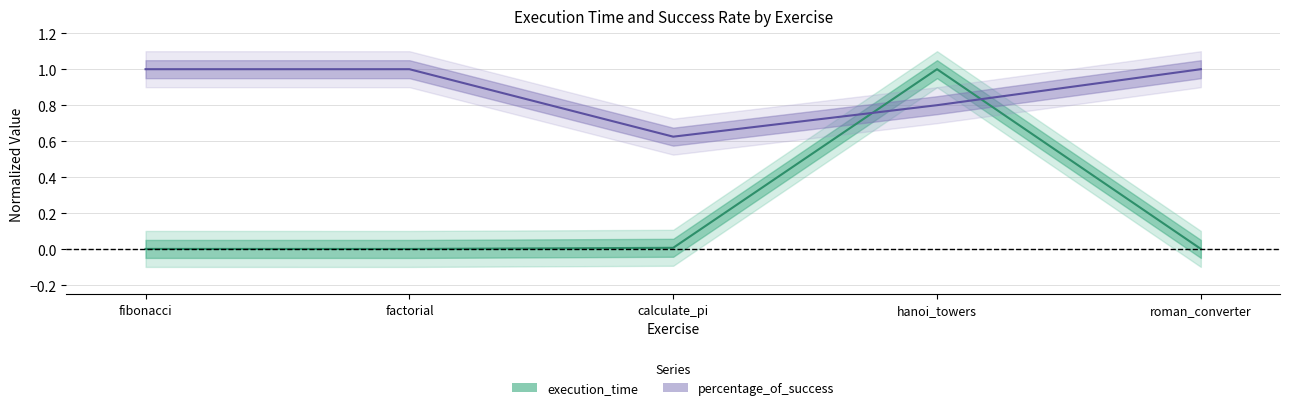

What is the approximate value of percentage_of_success at hanoi_towers?

0.8